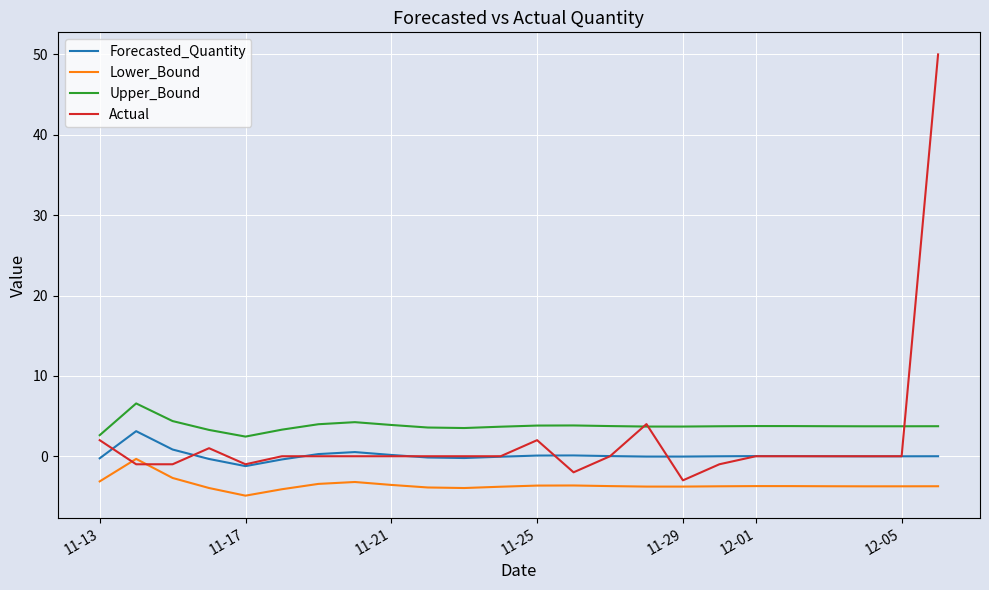

What are all the series names shown in the legend?

Forecasted_Quantity, Lower_Bound, Upper_Bound, Actual